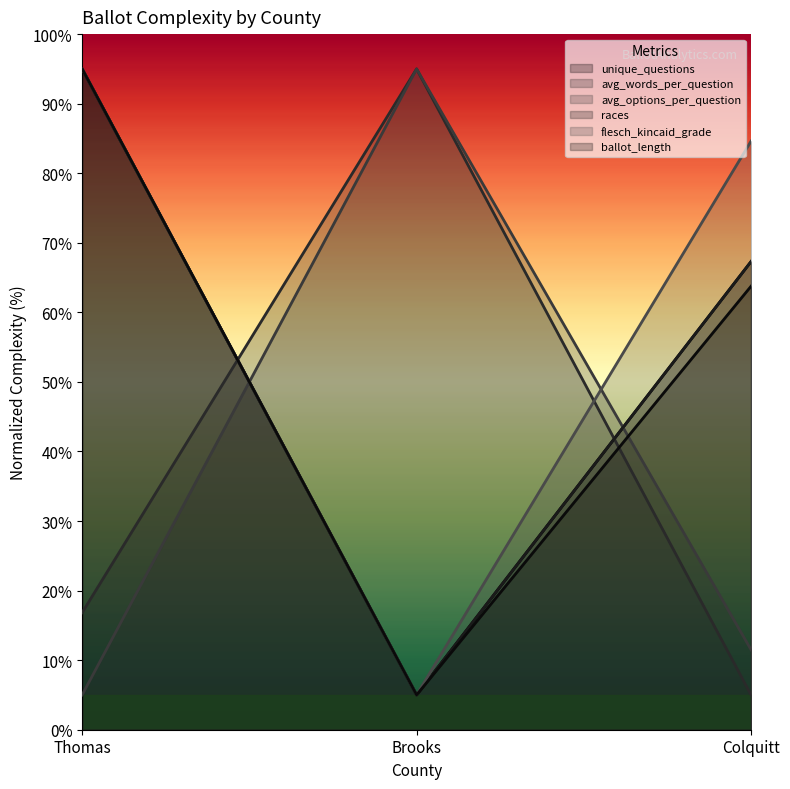

What position from the left is Colquitt?

3